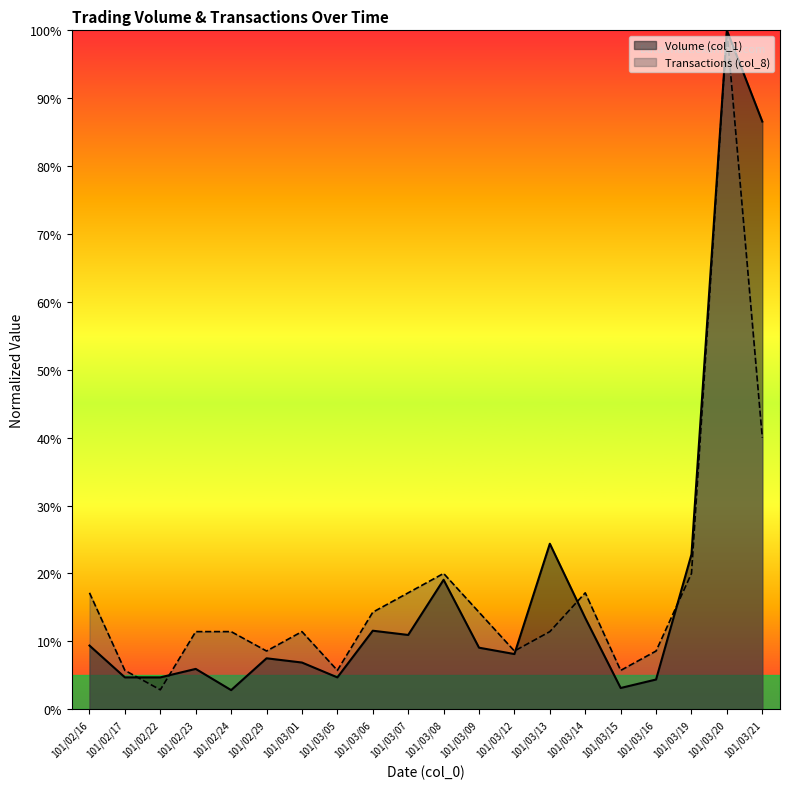

At which label is Volume (col_1) closest to 0?

101/02/24